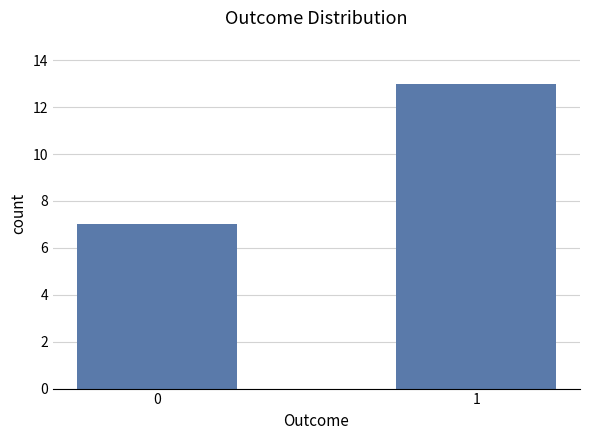

Count the values in the range 7 to 13.

2